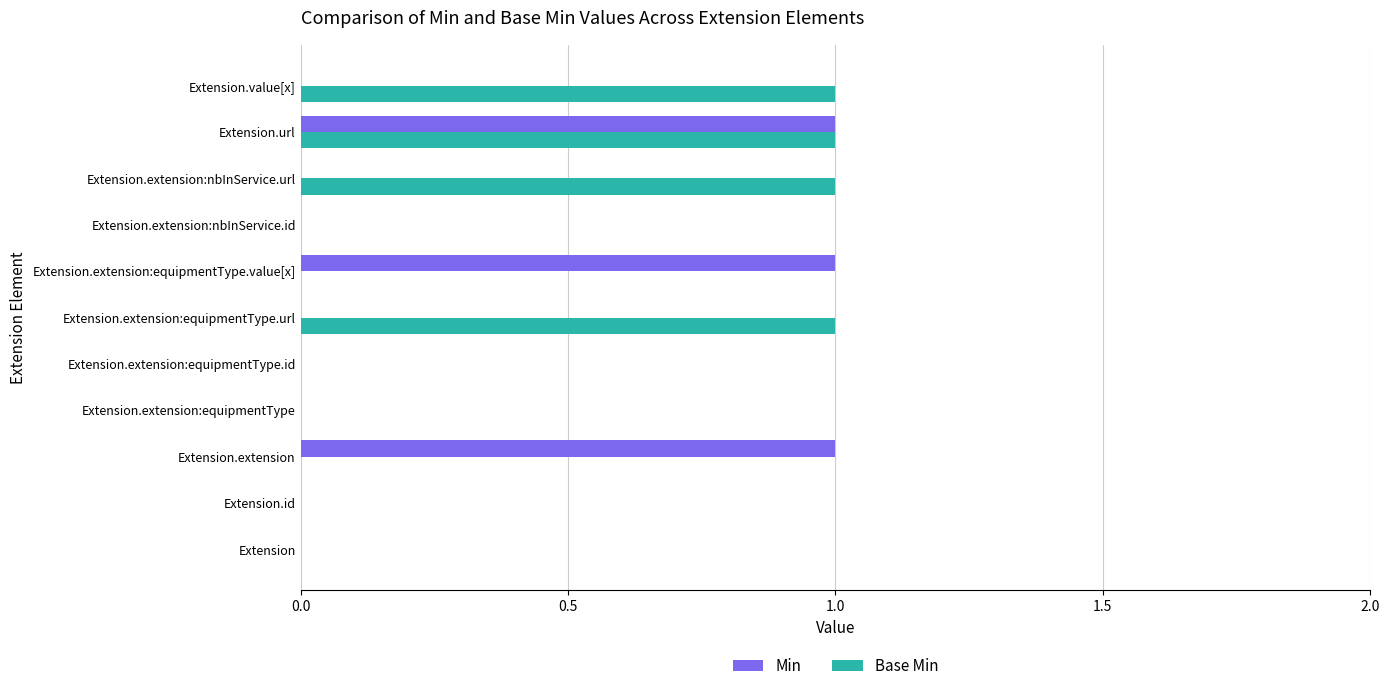

Is it true that Base Min equals 0 at Extension.extension:equipmentType?

True